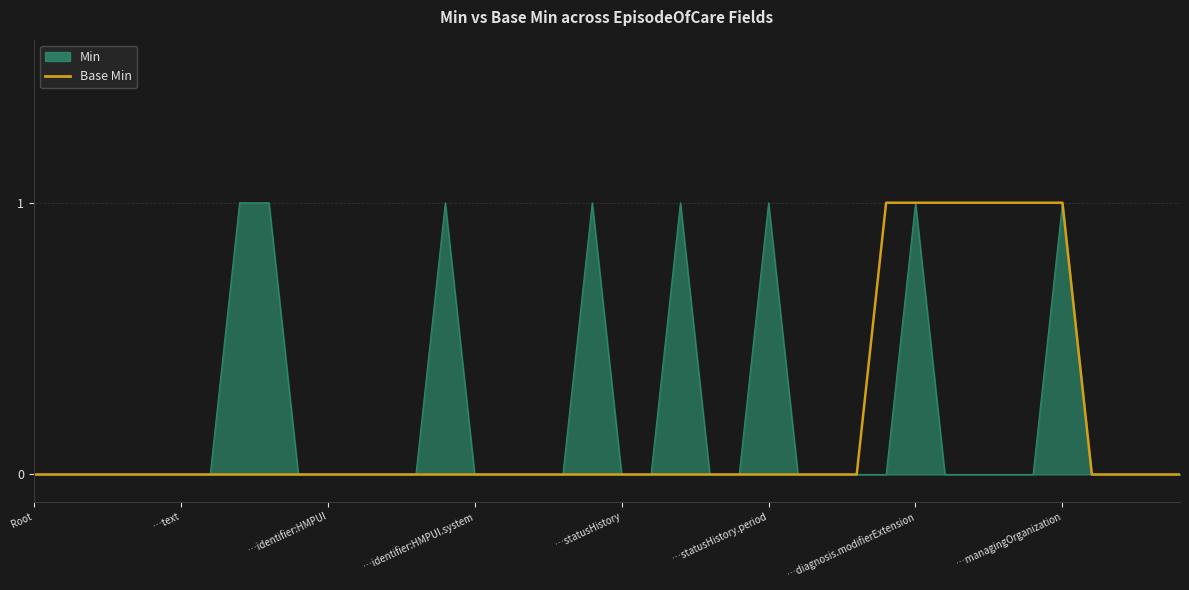

What is the difference between the maximum and minimum values in the Base Min series?

1